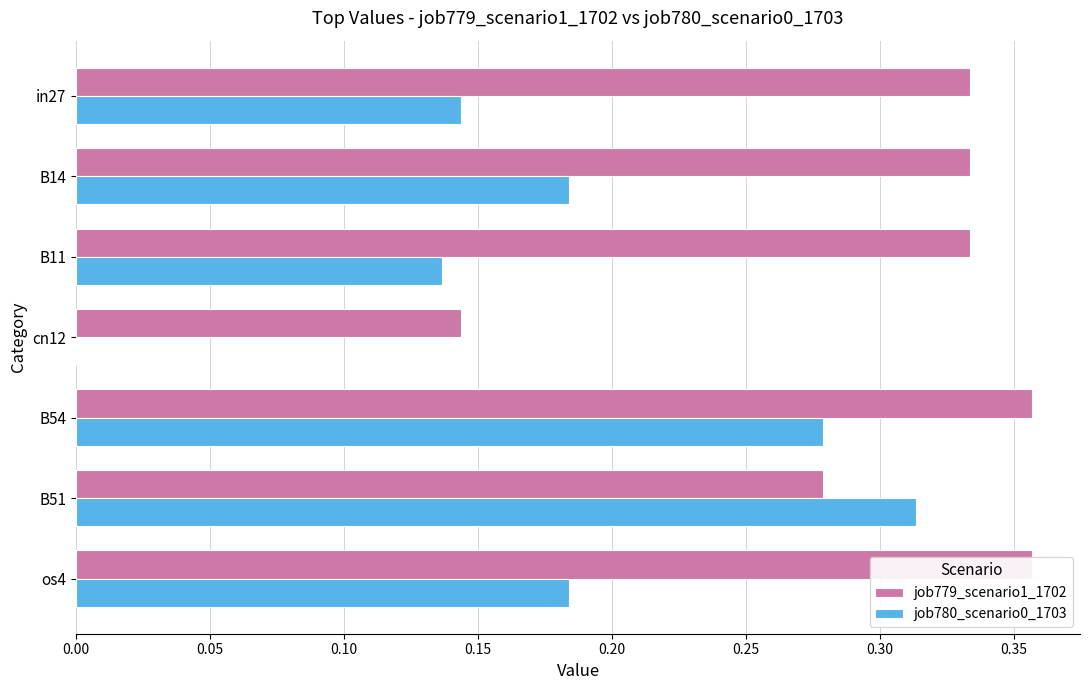

Rank the series by their maximum value, from lowest to highest.

job780_scenario0_1703, job779_scenario1_1702